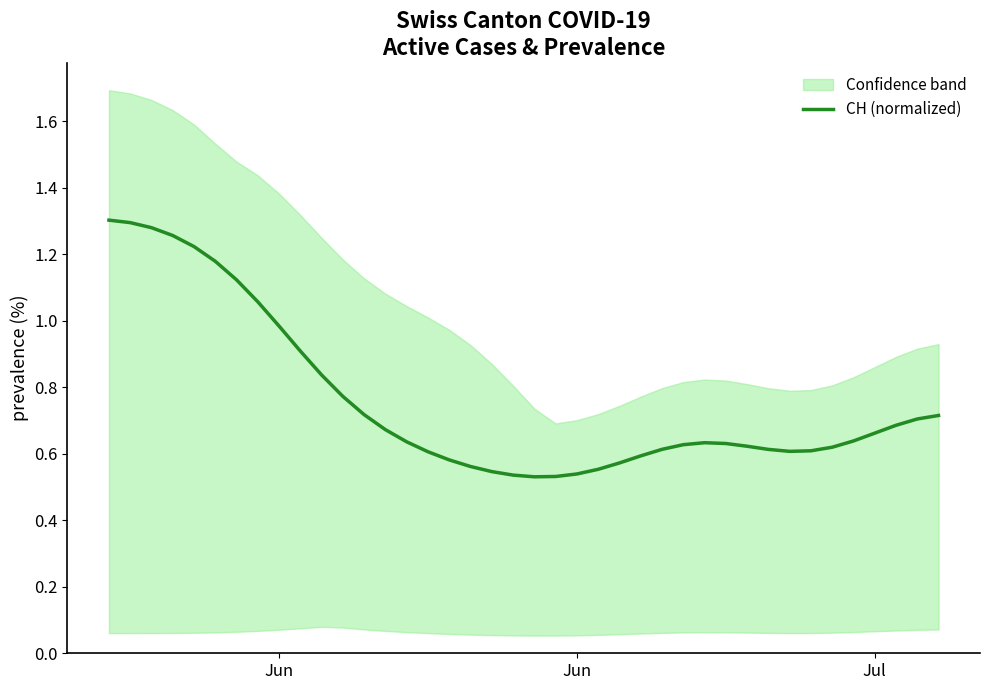

Reading right to left, extract all data points from this chart.

0.7	0.7	0.7	0.7	0.6	0.6	0.6	0.6	0.6	0.6	0.6	0.6	0.6	0.6	0.6	0.6	0.6	0.5	0.5	0.5	0.5	0.5	0.6	0.6	0.6	0.6	0.7	0.7	0.8	0.8	0.9	1.0	1.1	1.1	1.2	1.2	1.3	1.3	1.3	1.3